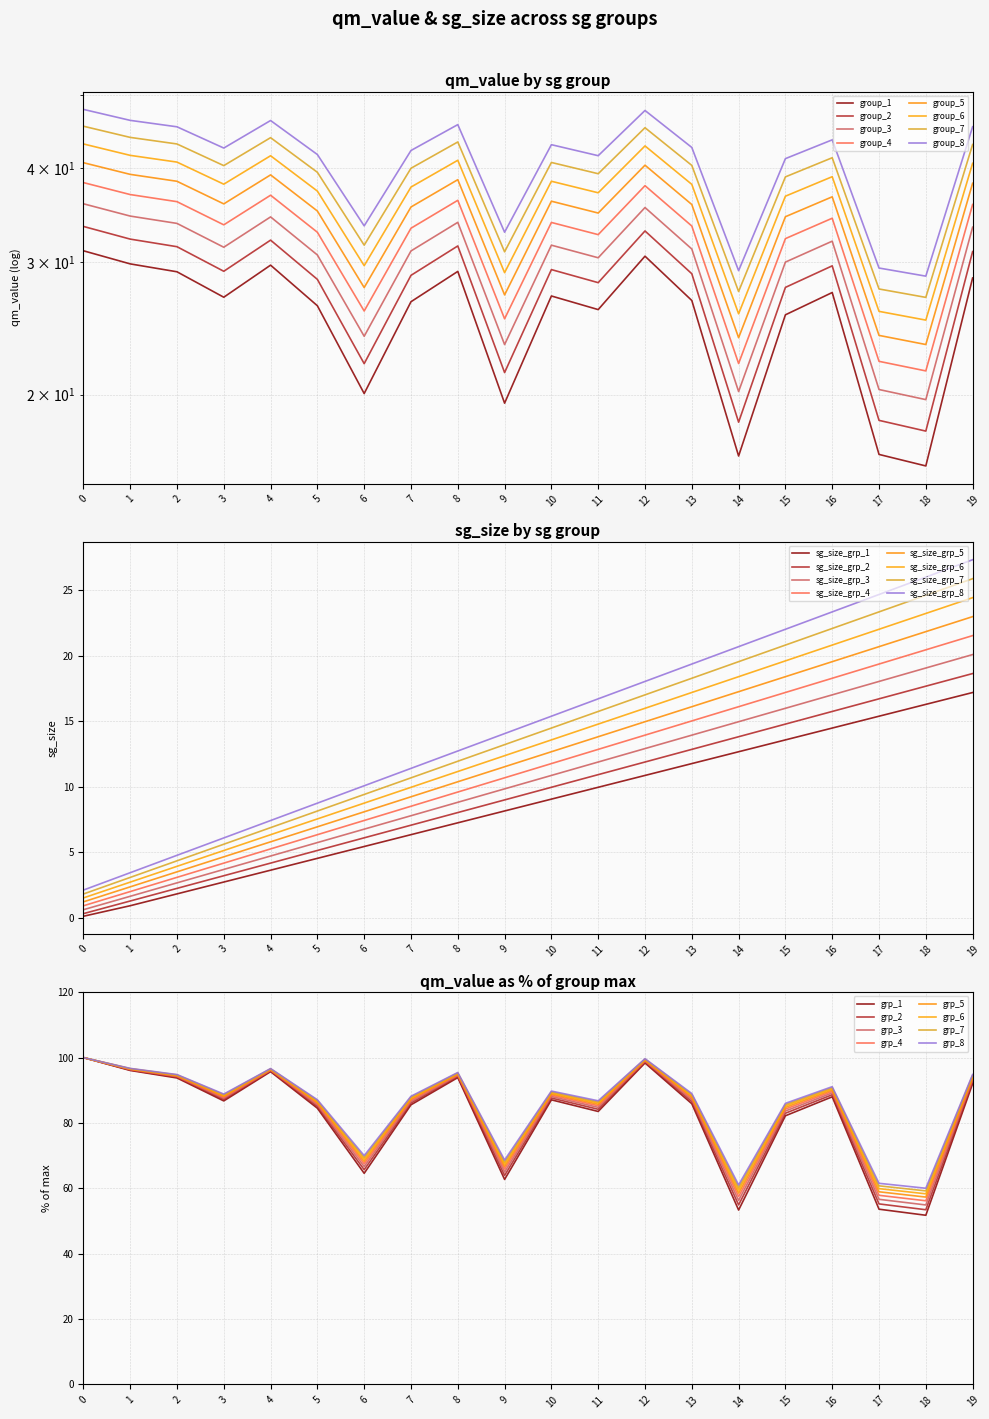

What is the value of the 8th point from the left?

7.1